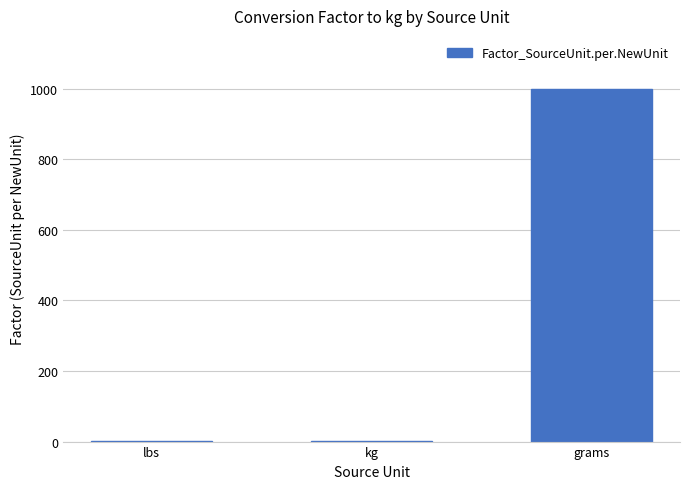

The value at grams is 1000.0. True or false?

True